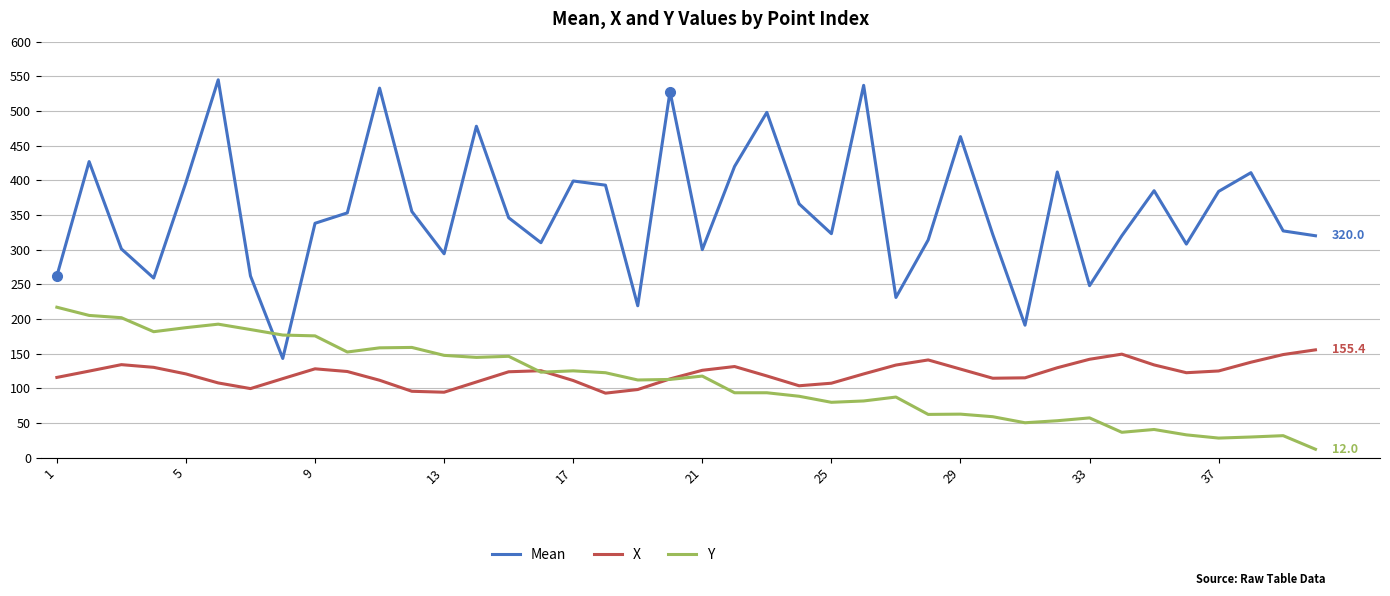

Rank the series by their maximum value, from highest to lowest.

Mean, Y, X